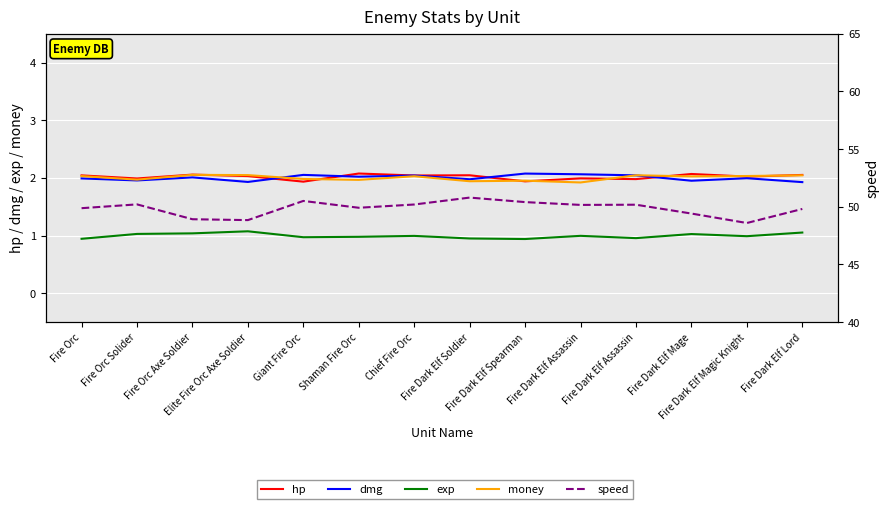

Reading left to right, list all the values displayed in this chart.

hp: 2.0	2.0	2.1	2.0	1.9	2.1	2.0	2.0	1.9	2.0	2.0	2.1	2.0	2.1
dmg: 2.0	2.0	2.0	1.9	2.1	2.0	2.0	2.0	2.1	2.1	2.0	2.0	2.0	1.9
exp: 0.9	1.0	1.0	1.1	1.0	1.0	1.0	1.0	0.9	1.0	1.0	1.0	1.0	1.1
money: 2.0	2.0	2.1	2.0	2.0	2.0	2.0	1.9	2.0	1.9	2.0	2.0	2.0	2.0
speed: 49.9	50.2	48.9	48.8	50.5	49.9	50.2	50.8	50.4	50.2	50.2	49.4	48.6	49.8